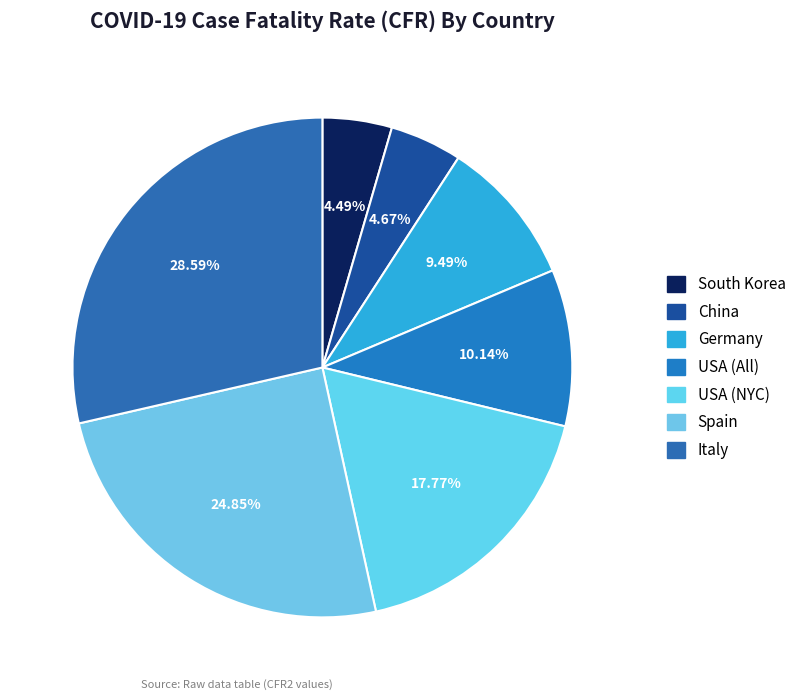

How many slices are in this pie chart?

7